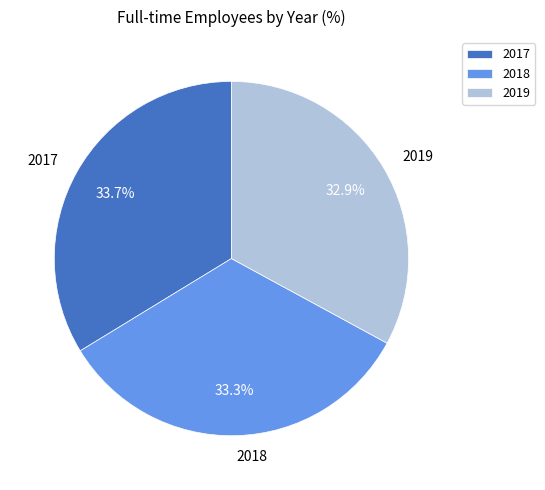

What percentage is the 2017 slice, to the nearest percent?

34%